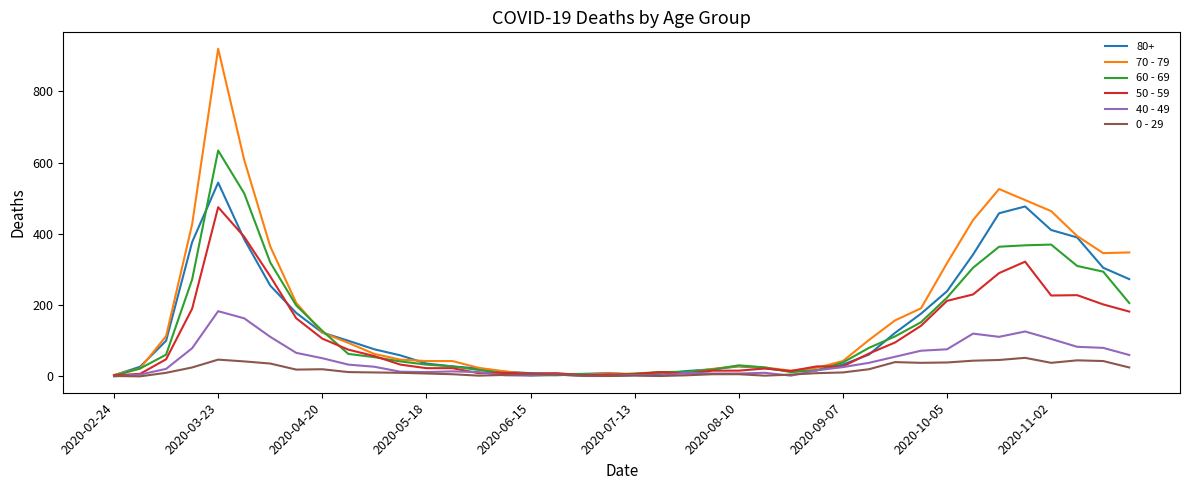

Count the number of data series in this chart.

6